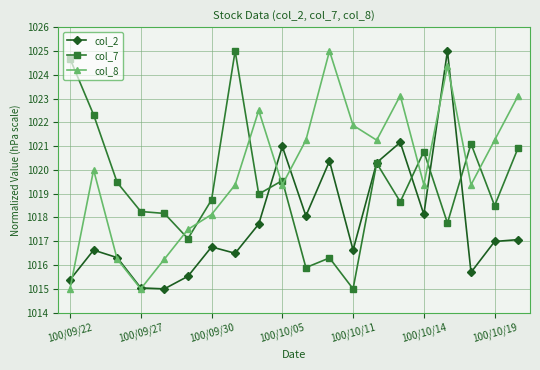

Rank the series by their average value, from highest to lowest.

col_8, col_7, col_2